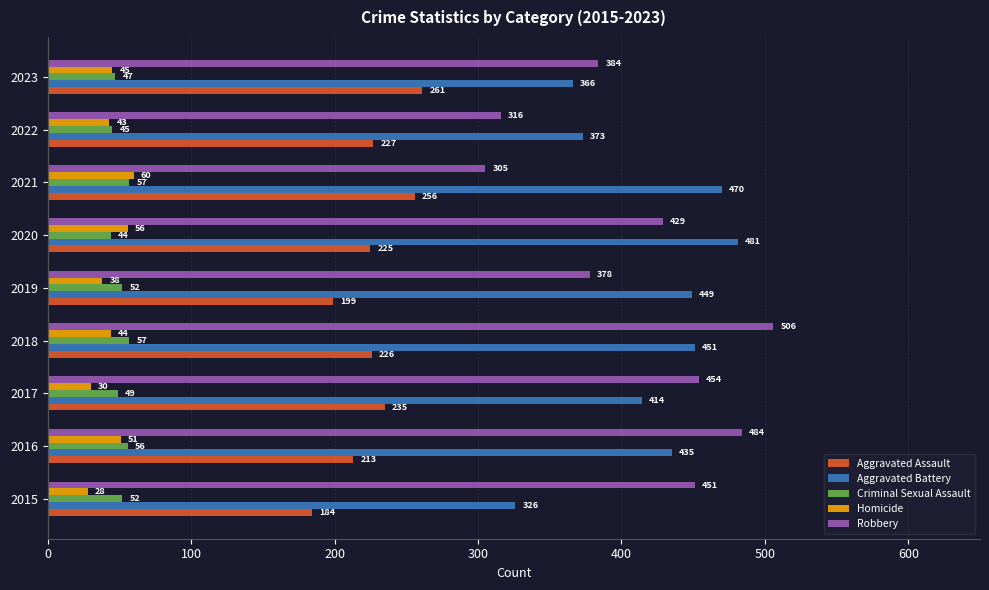

Which series changed the most between 2019 and 2021?

Robbery